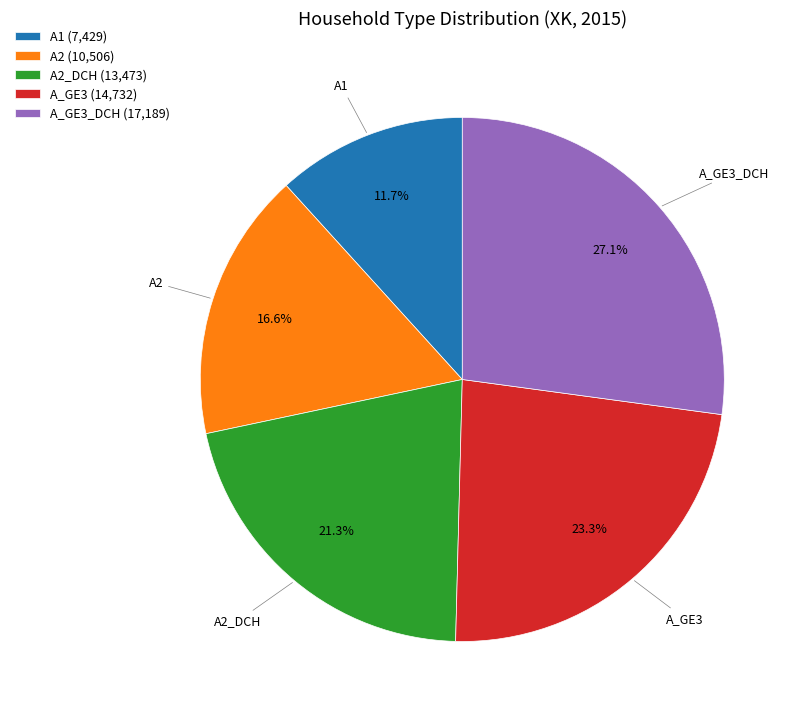

Rank the categories by value from highest to lowest.

A_GE3_DCH, A_GE3, A2_DCH, A2, A1